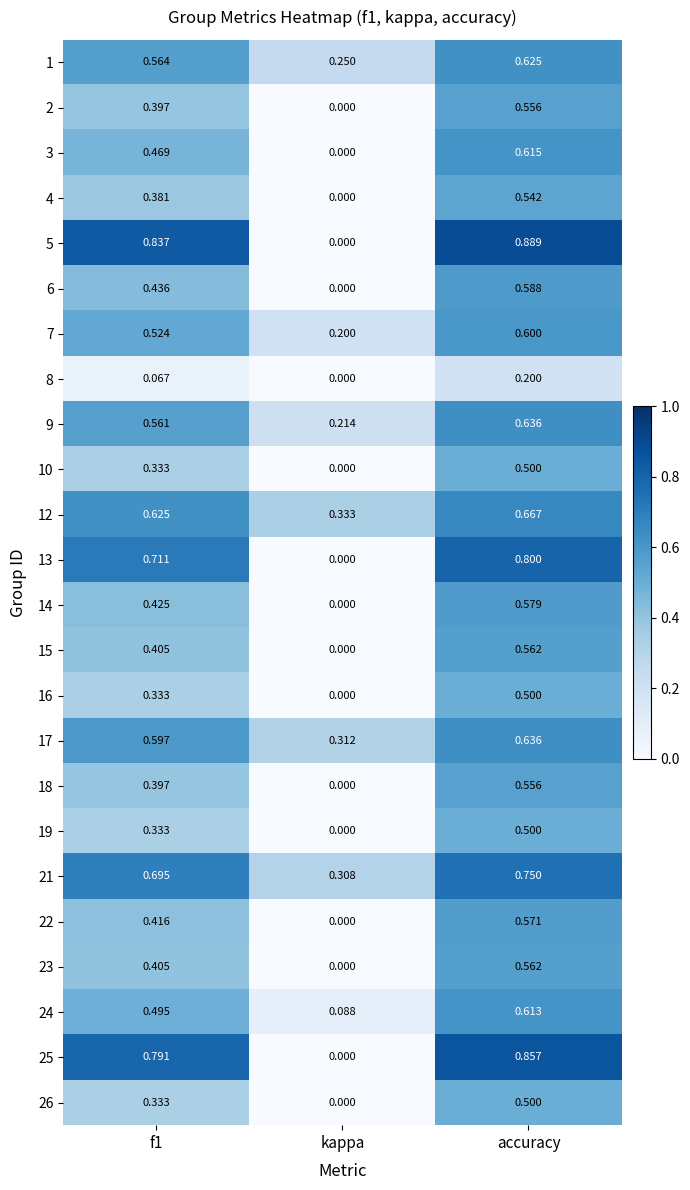

What is the spread (max minus min) of values at f1?

0.8